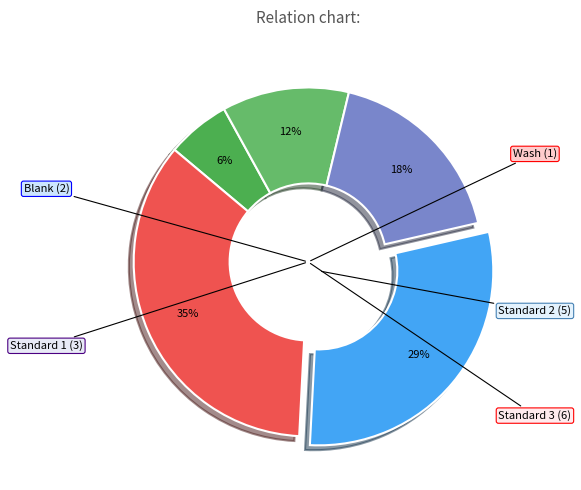

Is there a majority slice in this chart?

No